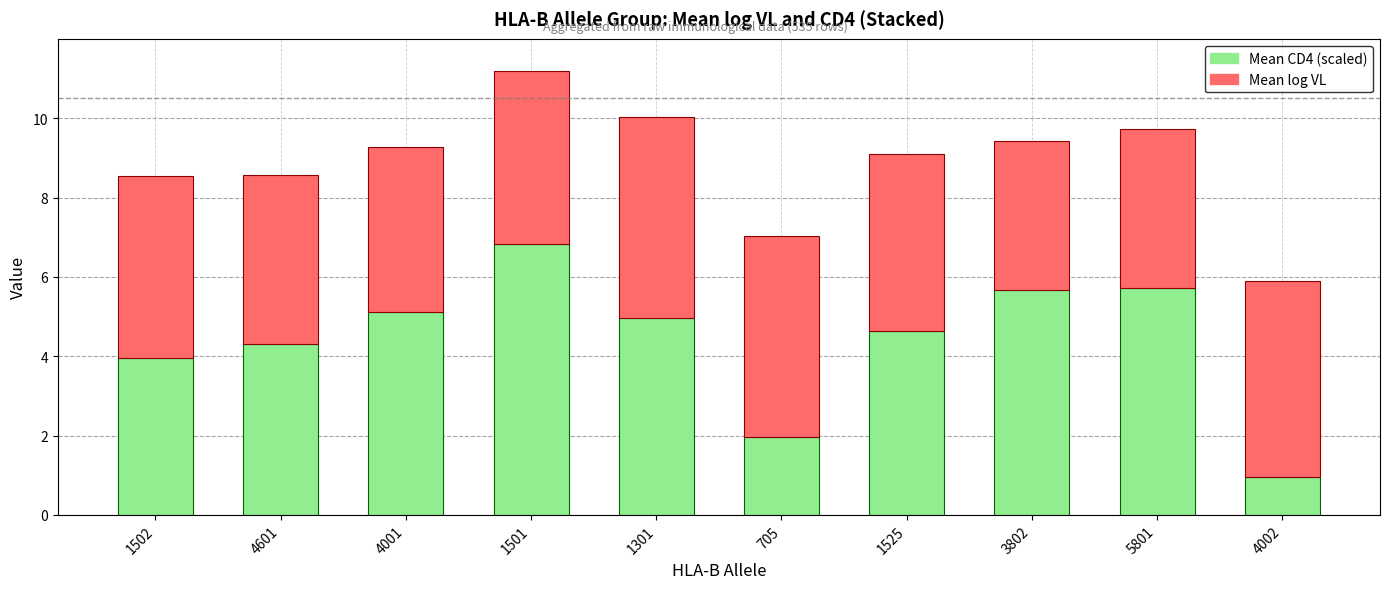

The value of Mean CD4 (scaled) at 1525 is 1.8. True or false?

False